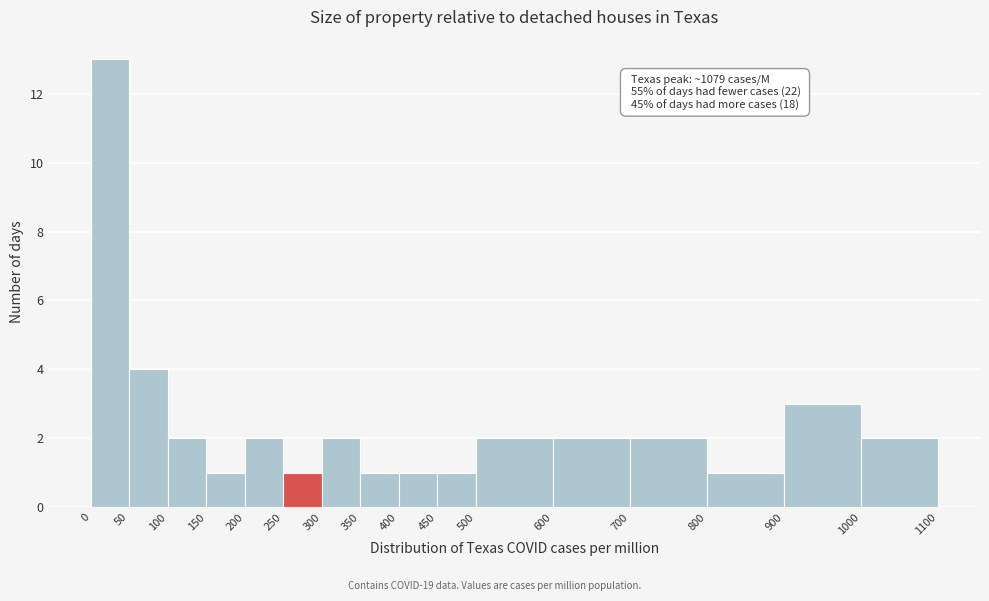

Over which range of the x-axis is the bar tallest?

0 to 50